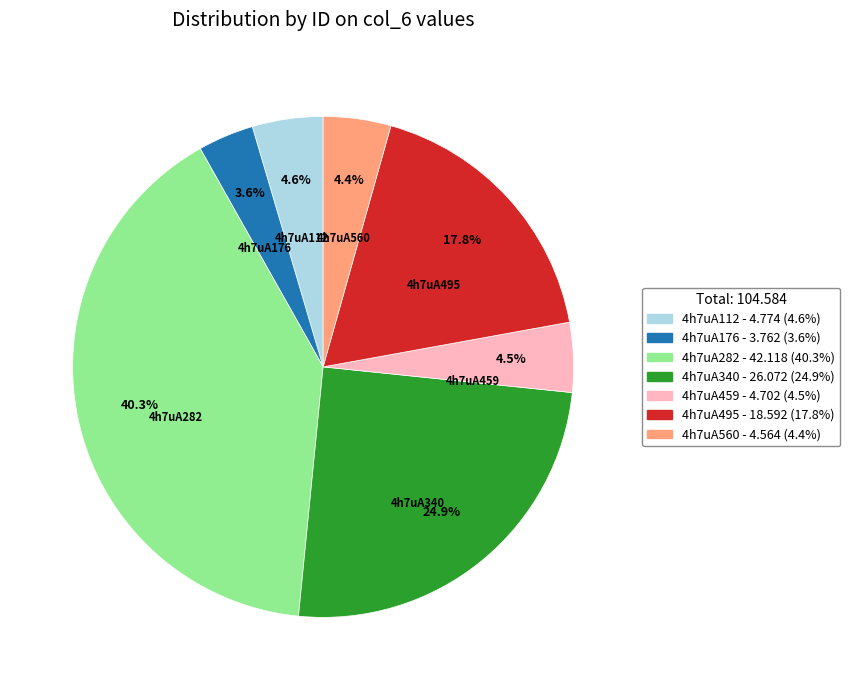

Count the number of slices in the pie.

7